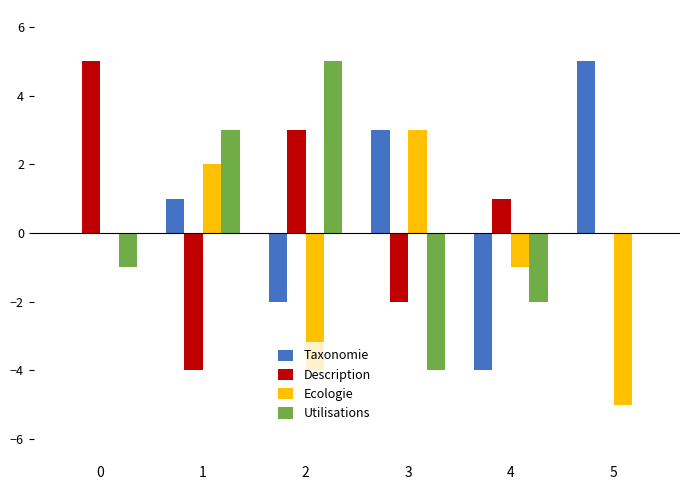

Is the value of Ecologie at 4 greater than the value of Utilisations at 2?

No